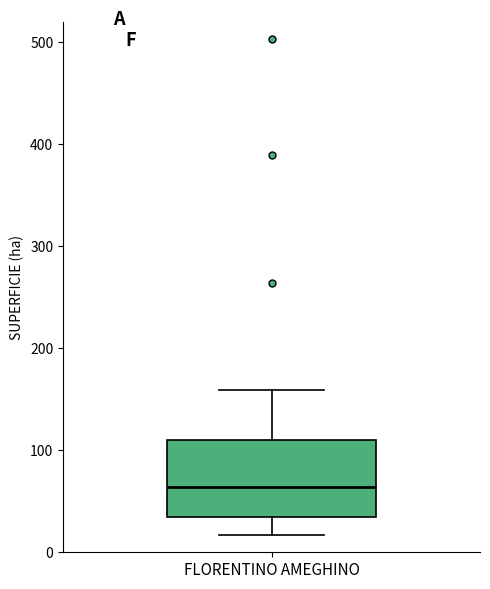

Where does the median line of the box for FLORENTINO AMEGHINO sit on the y-axis? The values are not printed on the chart, so give them approximately, as read against the axis.

60